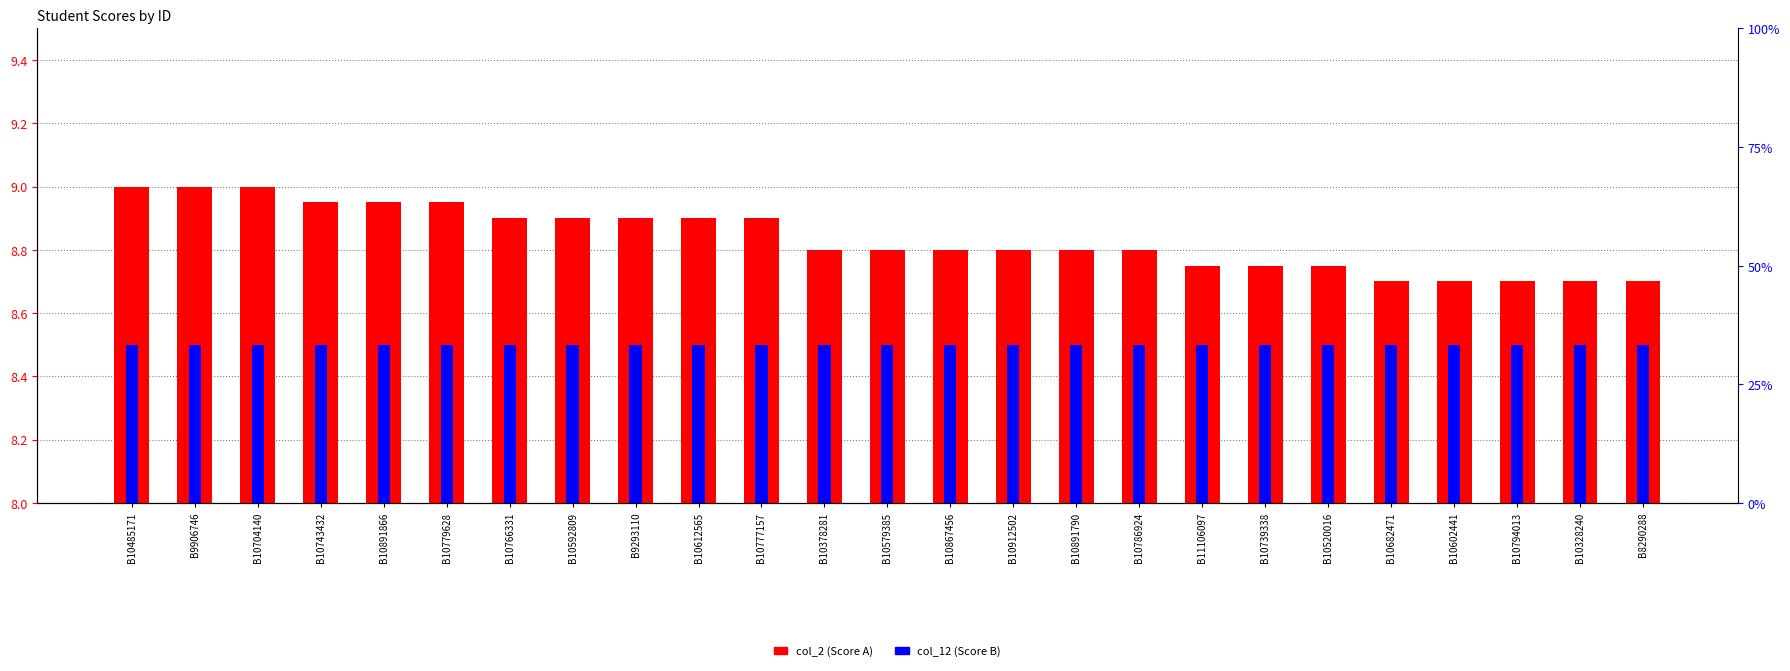

At B10786924, list the series in order from largest to smallest.

col_2 (Score A), col_12 (Score B)